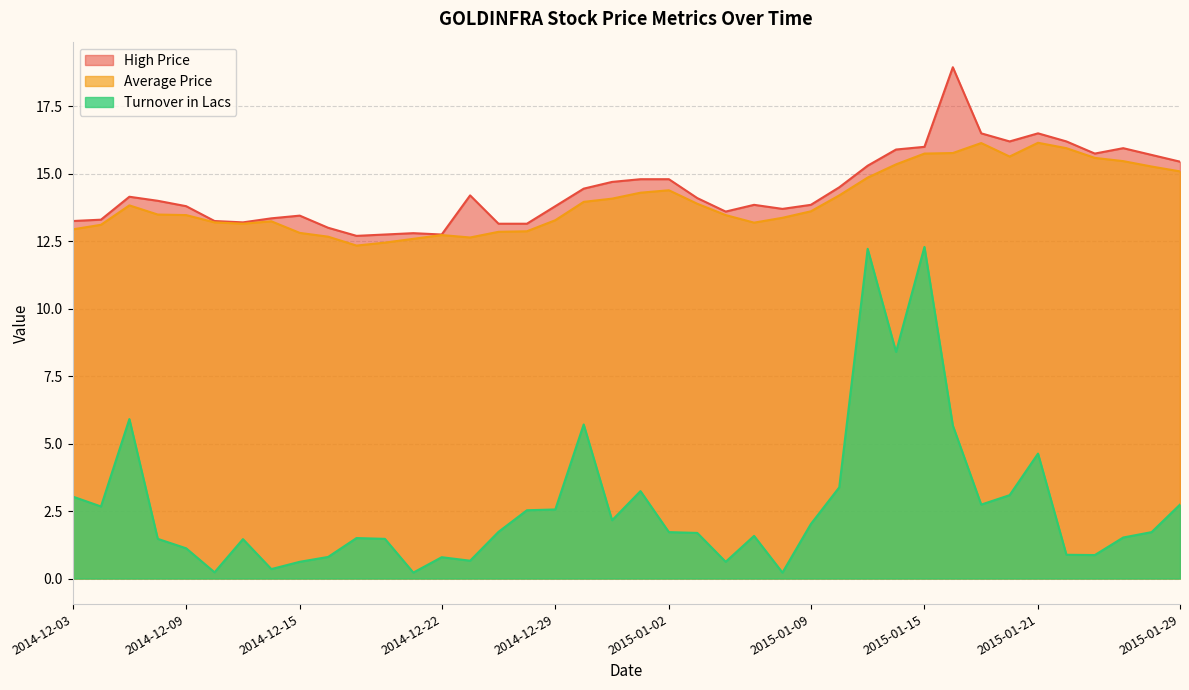

Is it true that High Price equals 16.5 at 2015-01-19?

True